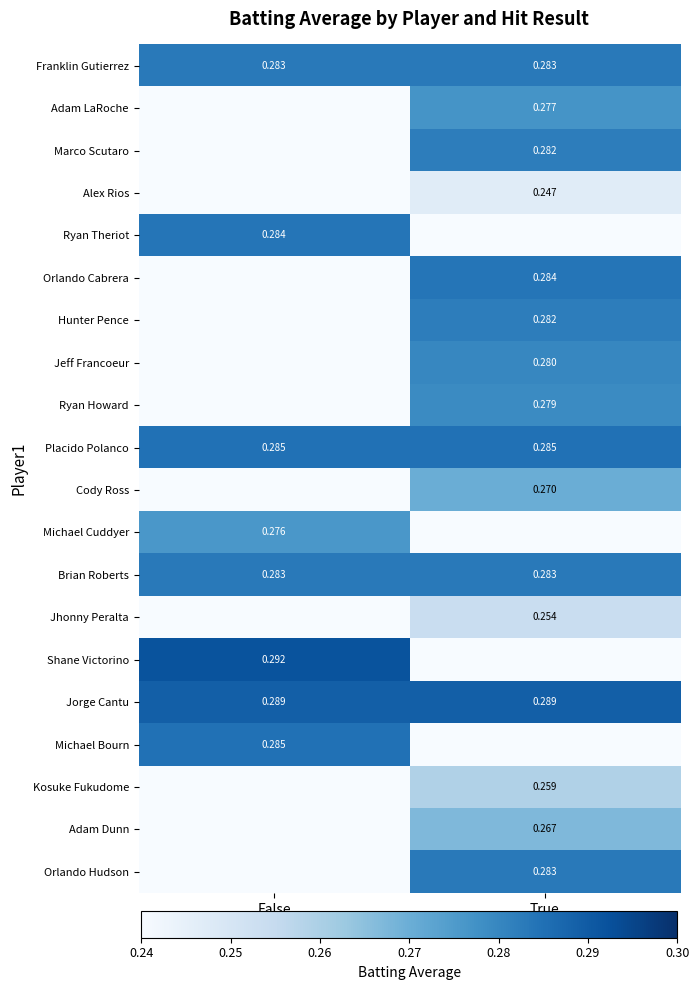

What is the sum of all Franklin Gutierrez values?

0.6